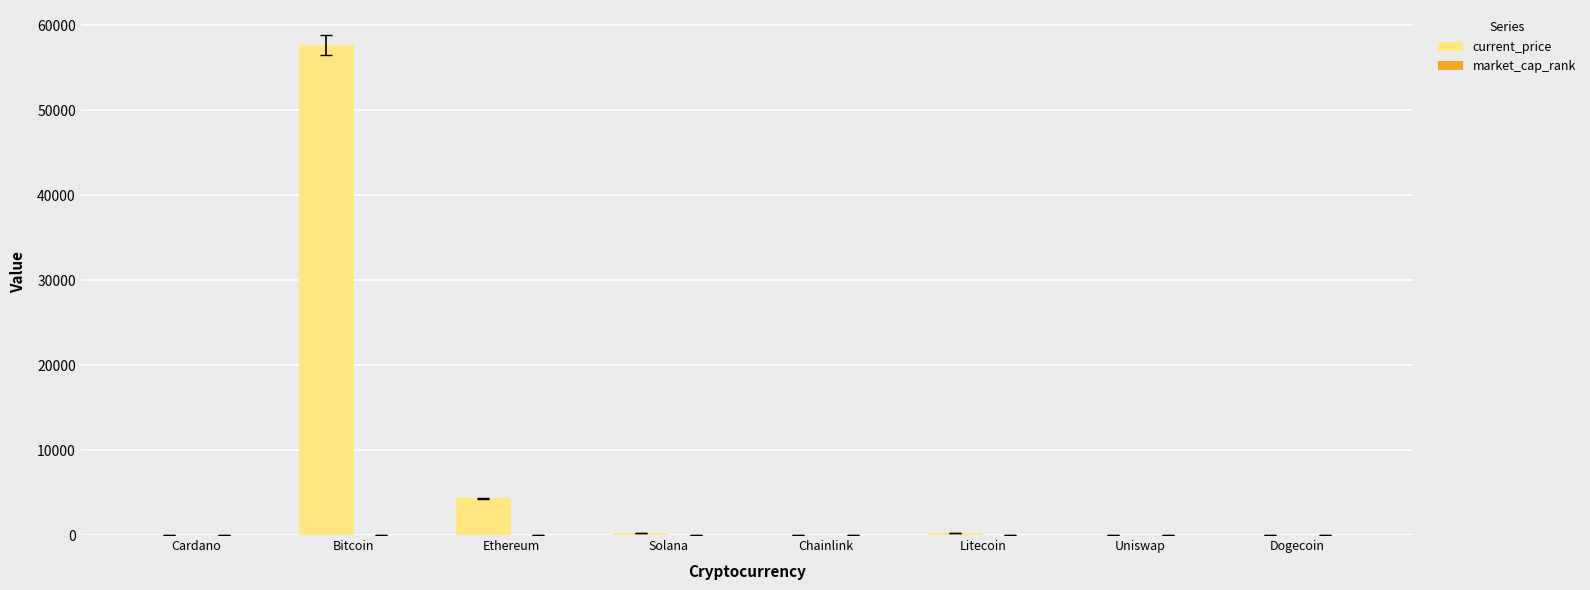

At which category is the sum across all series the highest?

Bitcoin